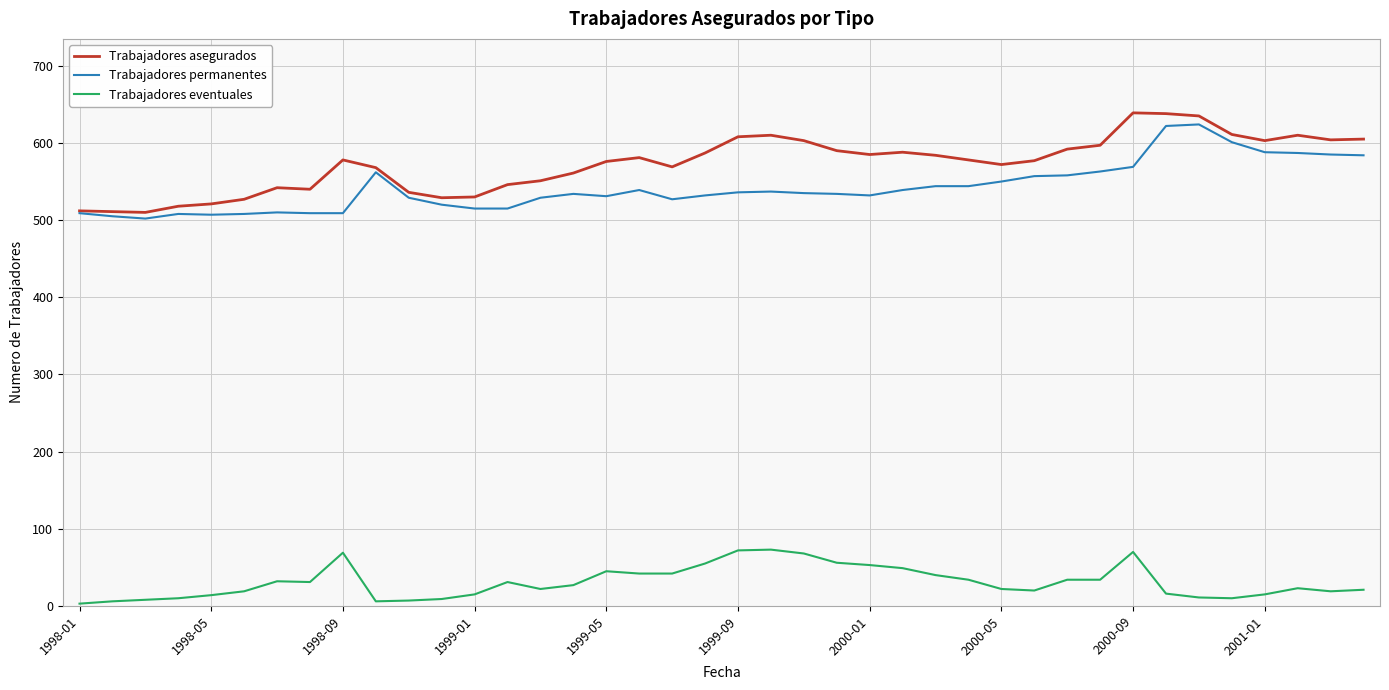

Which series has the largest total across all categories?

Trabajadores asegurados